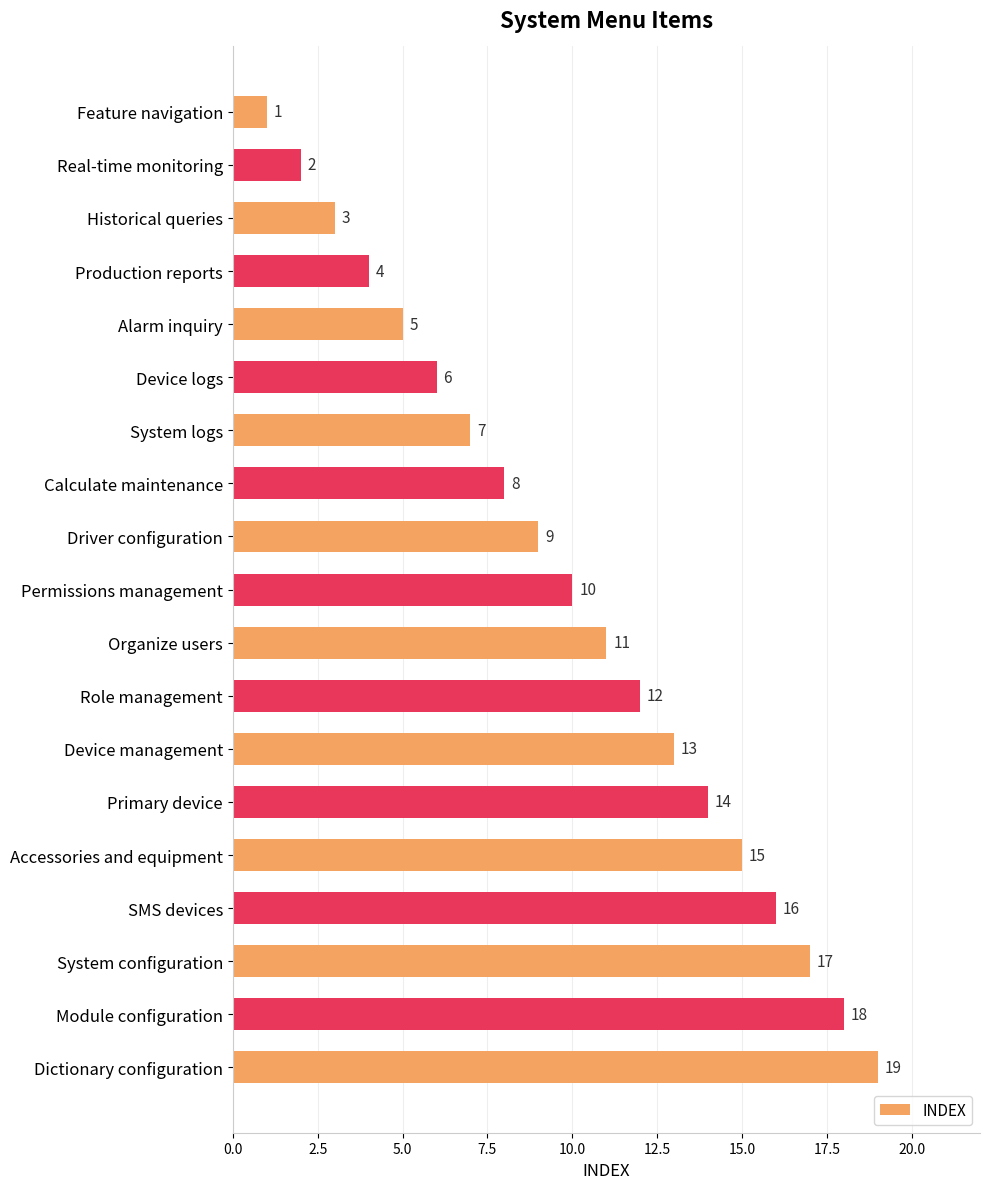

The chart shows a value of 1 at Feature navigation. True or false?

True